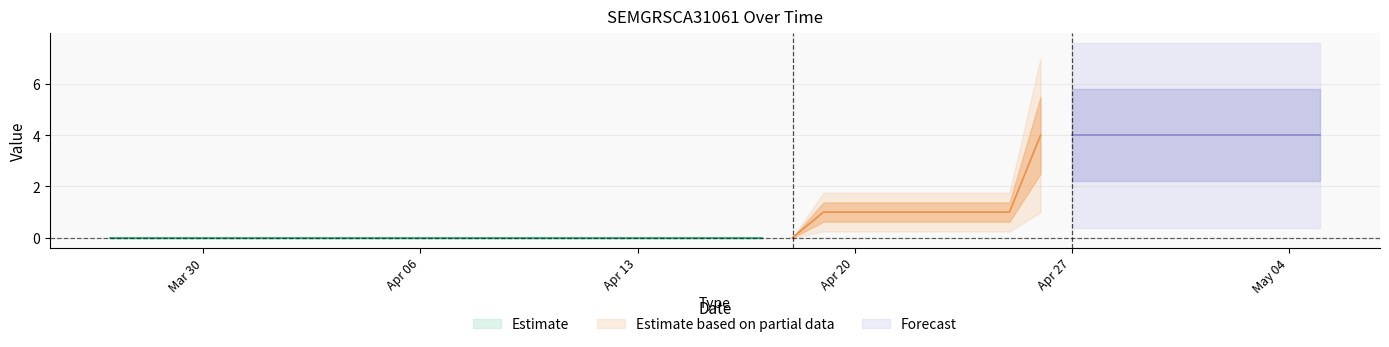

Rank the categories by value from lowest to highest.

2020-03-27, 2020-03-28, 2020-03-29, 2020-03-30, 2020-03-31, 2020-04-01, 2020-04-02, 2020-04-03, 2020-04-04, 2020-04-05, 2020-04-06, 2020-04-07, 2020-04-08, 2020-04-09, 2020-04-10, 2020-04-11, 2020-04-12, 2020-04-13, 2020-04-14, 2020-04-15, 2020-04-16, 2020-04-17, 2020-04-18, 2020-04-19, 2020-04-20, 2020-04-21, 2020-04-22, 2020-04-23, 2020-04-24, 2020-04-25, 2020-04-26, 2020-04-27, 2020-04-28, 2020-04-29, 2020-04-30, 2020-05-01, 2020-05-02, 2020-05-03, 2020-05-04, 2020-05-05